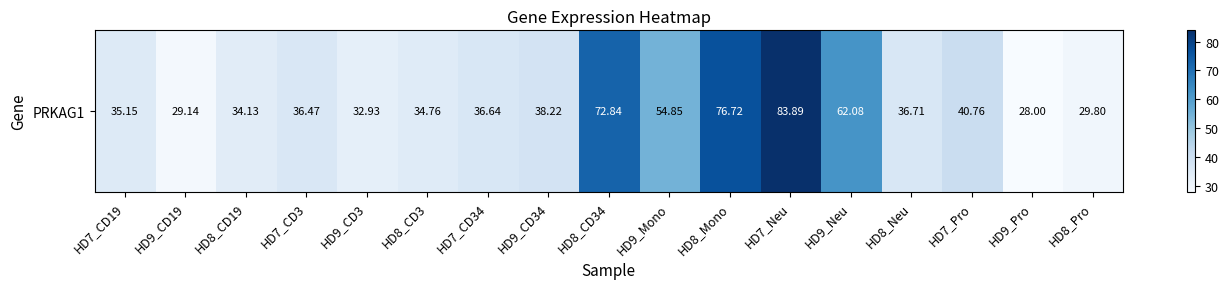

How many data points are less than 36?

7